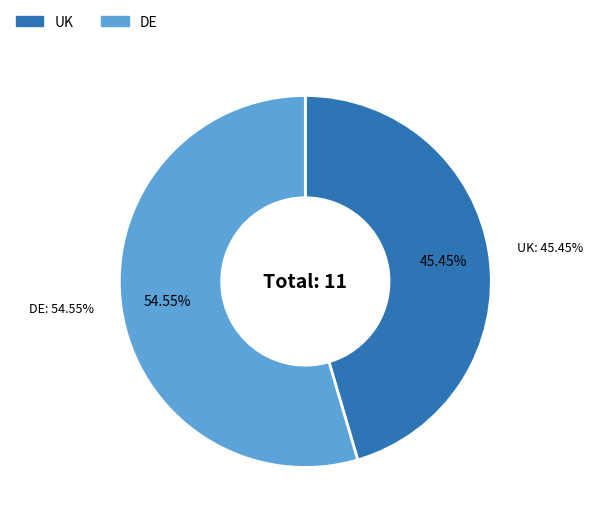

Which category accounts for the majority?

DE